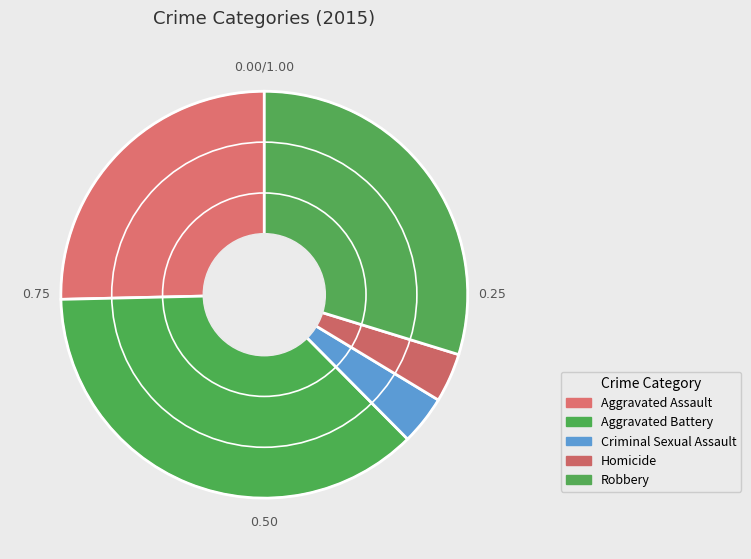

True or false: Aggravated Assault accounts for 13% of the total.

False